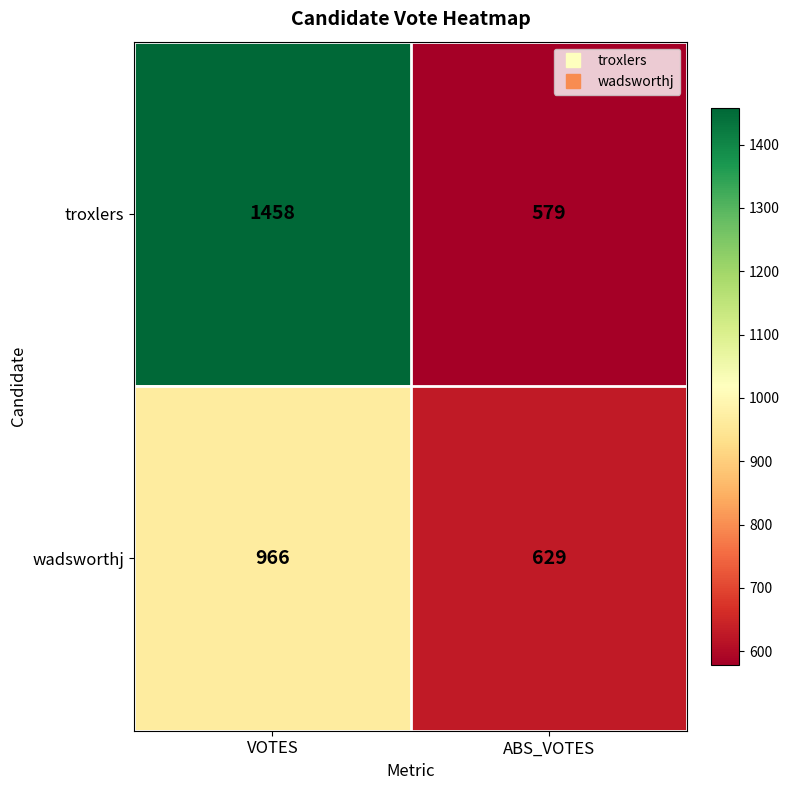

Which label corresponds to the smallest value in the chart?

ABS_VOTES